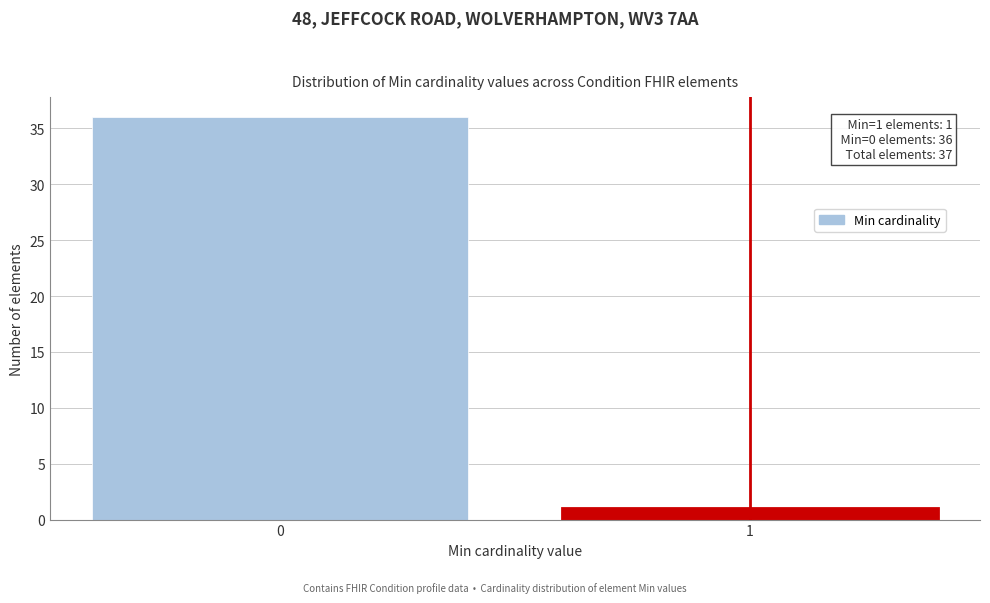

Reading left to right, transcribe all the data shown in this chart.

0=36	1=1